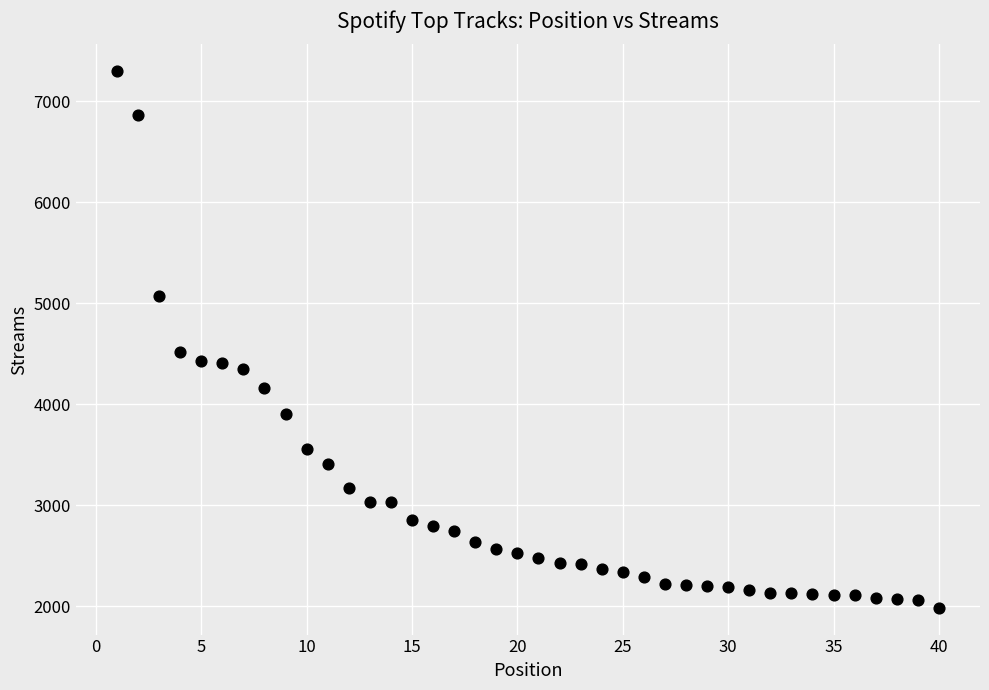

What Y value in the scatter plot is closest to 4643?

4522